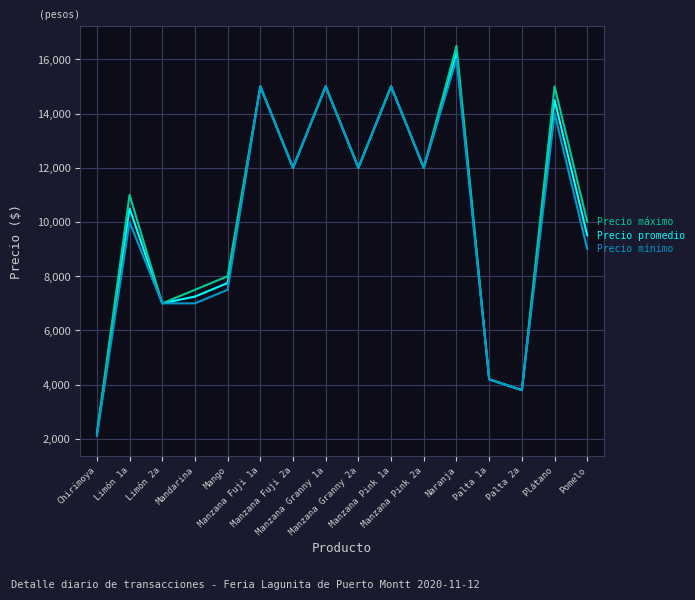

What is the maximum value shown in the chart?

16500